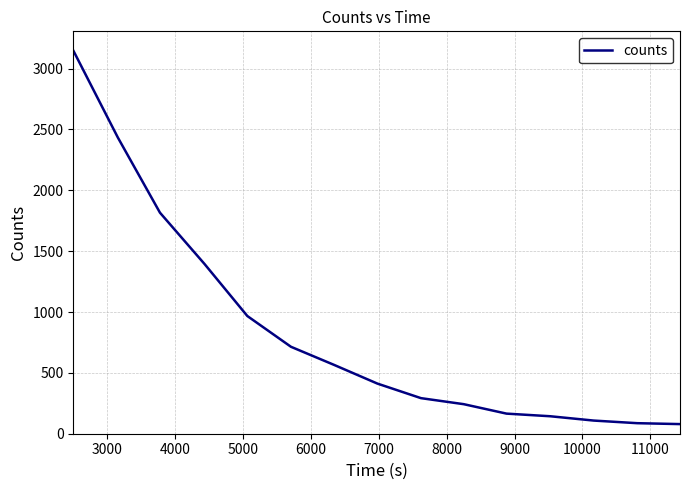

How many values are below 412?

7